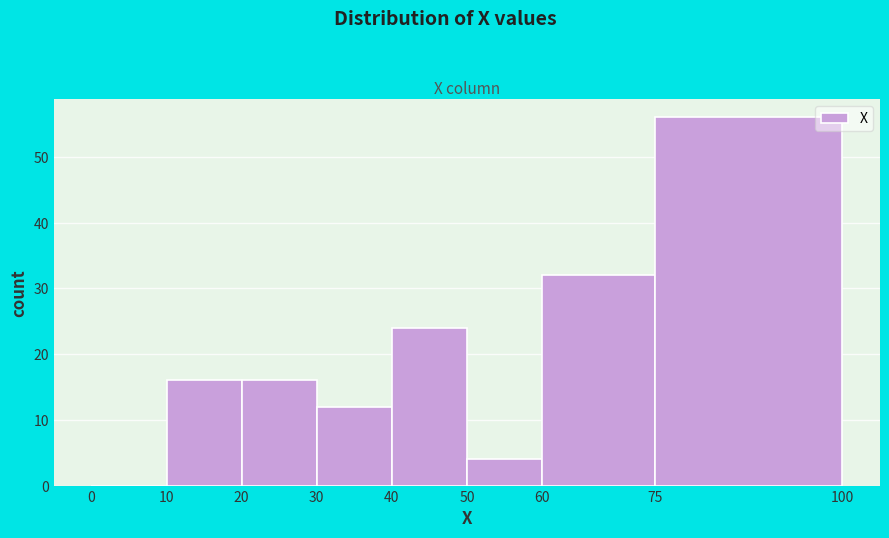

Reading left to right, list every bar in this chart as the range it spans on the x-axis followed by its height. The values are not printed on the chart, so give them approximately, as read against the axis.

0 to 10: 0
10 to 20: 16
20 to 30: 16
30 to 40: 12
40 to 50: 24
50 to 60: 4
60 to 75: 32
75 to 100: 56